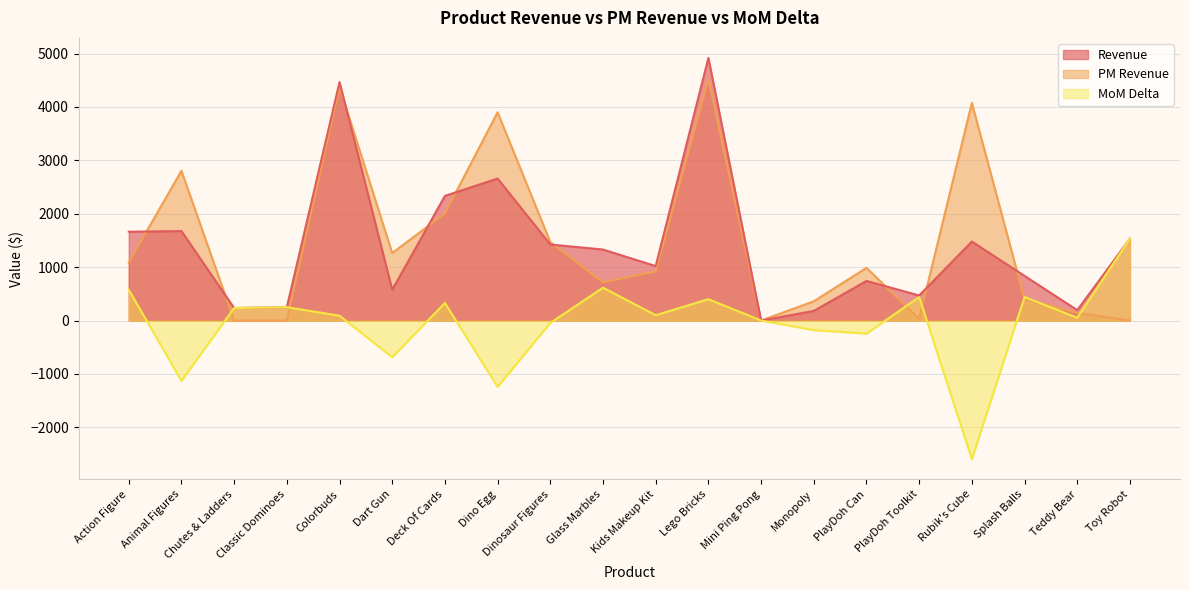

How many values in the MoM Delta series exceed 99?

10